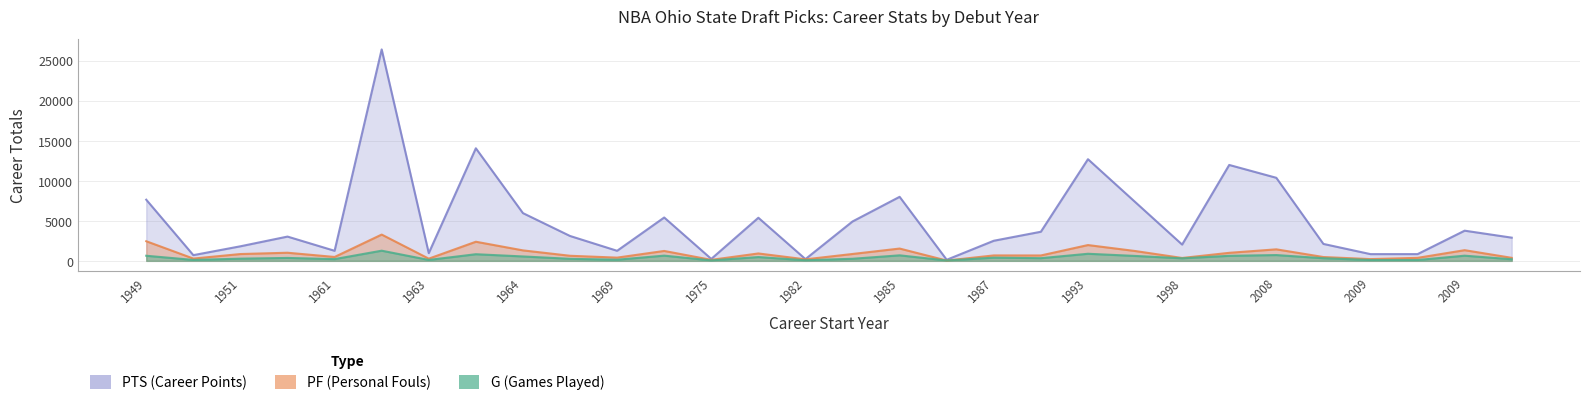

List the labels in order of G value, smallest first.

1987, 1975, 1982, 2009, 2009, 1963, 1949, 1969, 2016, 1961, 1965, 1983, 1951, 1998, 2008, 1988, 1951, 1987, 1981, 1964, 1998, 2001, 1949, 2009, 1972, 1985, 2008, 1964, 1993, 1963